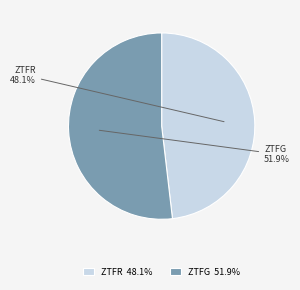

To the nearest percent, what is the difference between the largest and smallest slice percentages?

4%